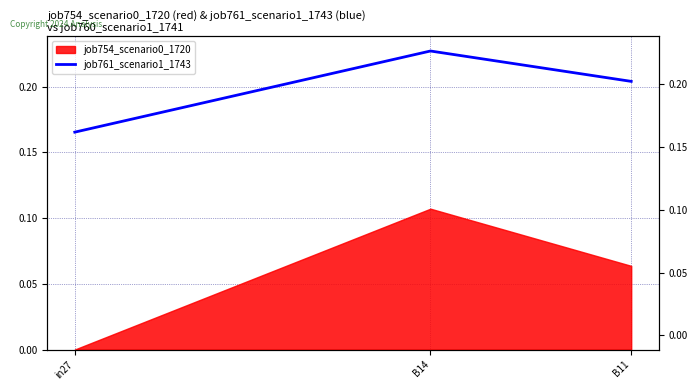

Reading left to right, what are all the values shown in this chart?

in27=0.2	B14=0.2	B11=0.2